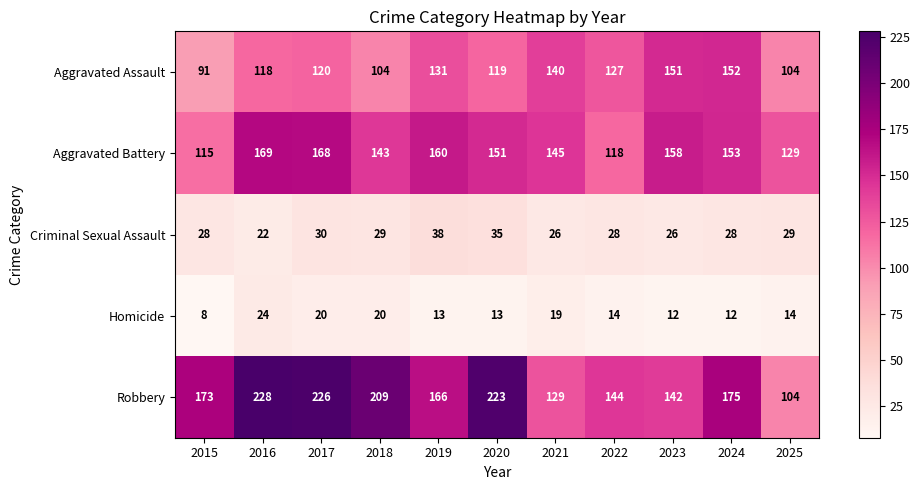

How many categories are shown in the chart?

11